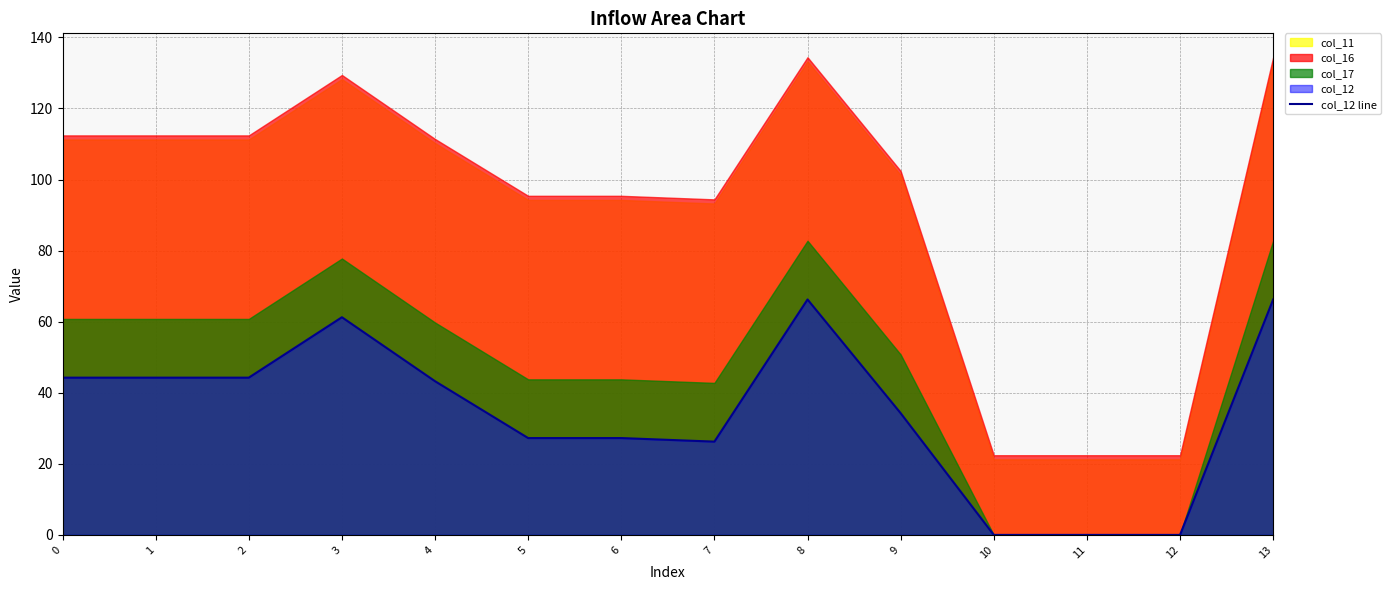

What is the value of the 2nd point from the left?

44.2